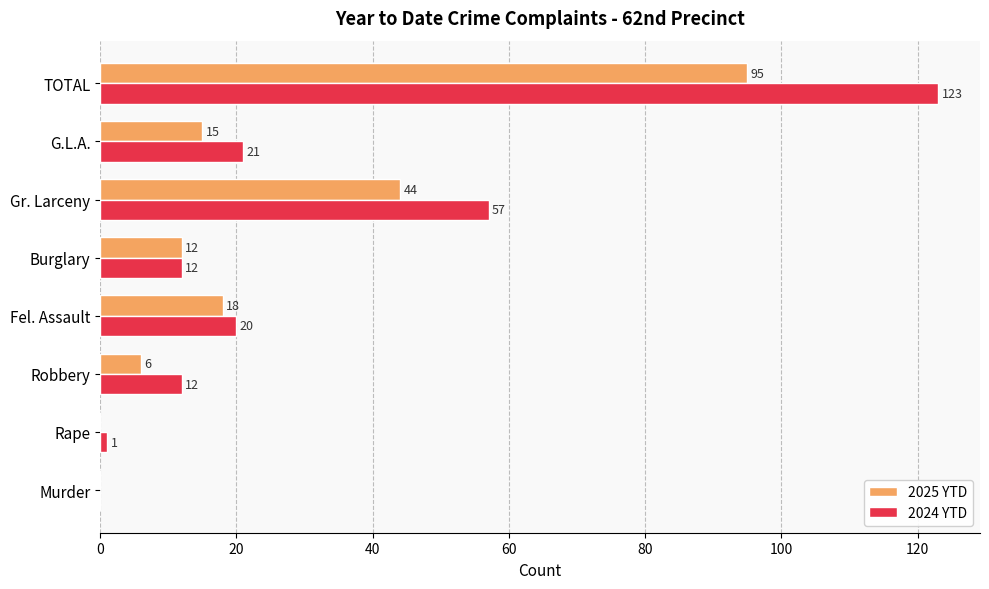

What value does the 2024 YTD series have at G.L.A., to the nearest 10?

20